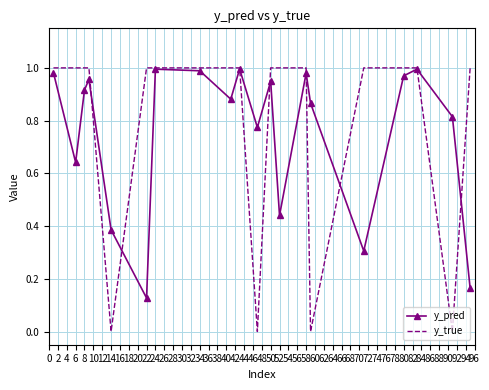

Which series has the largest range (max minus min)?

y_true